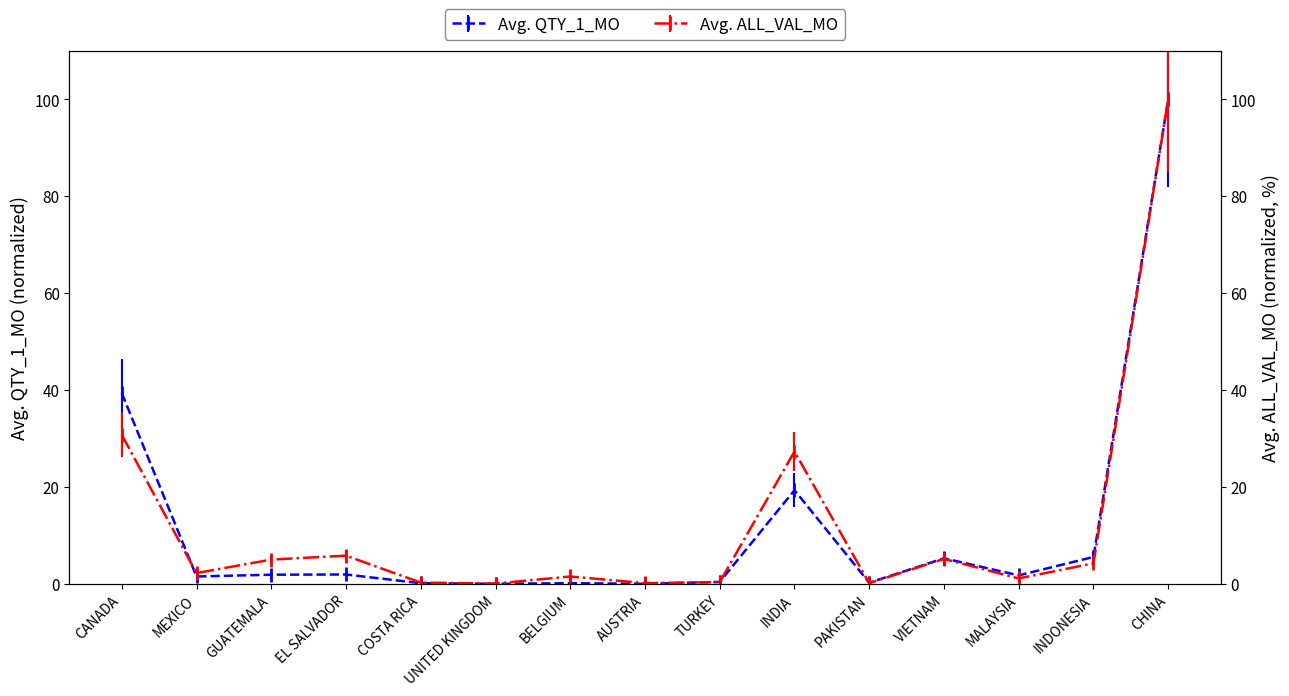

List the series in order of their overall mean, lowest first.

QTY_1_MO, ALL_VAL_MO